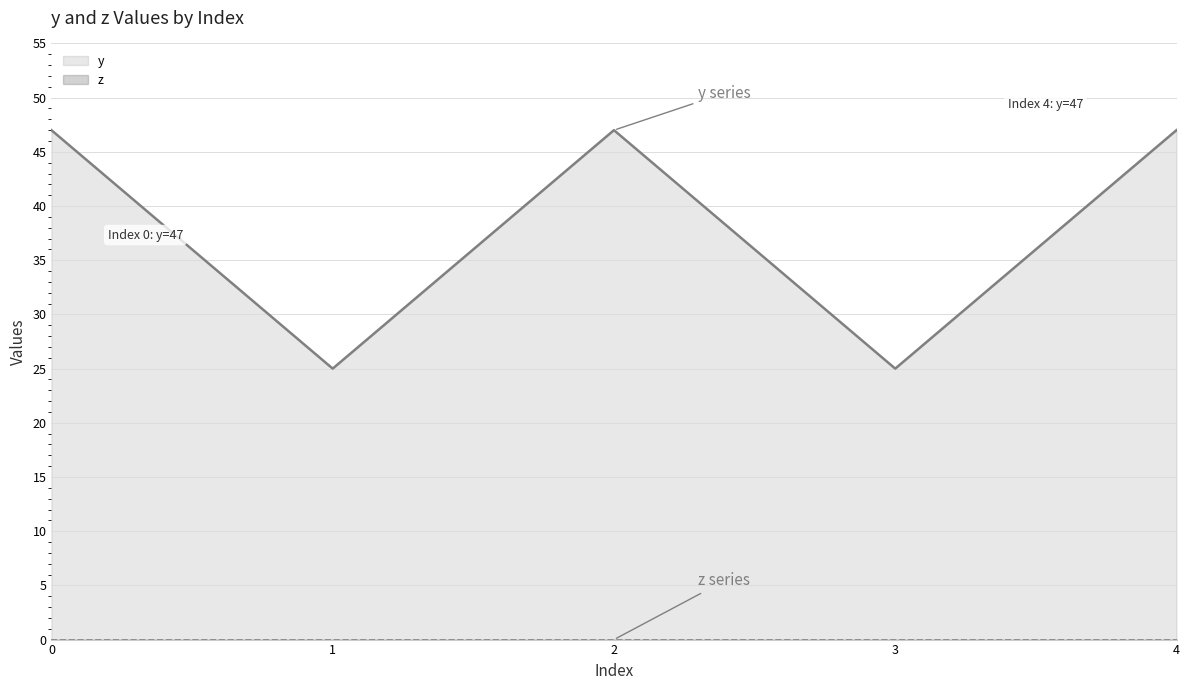

How many lines are shown in the chart?

2